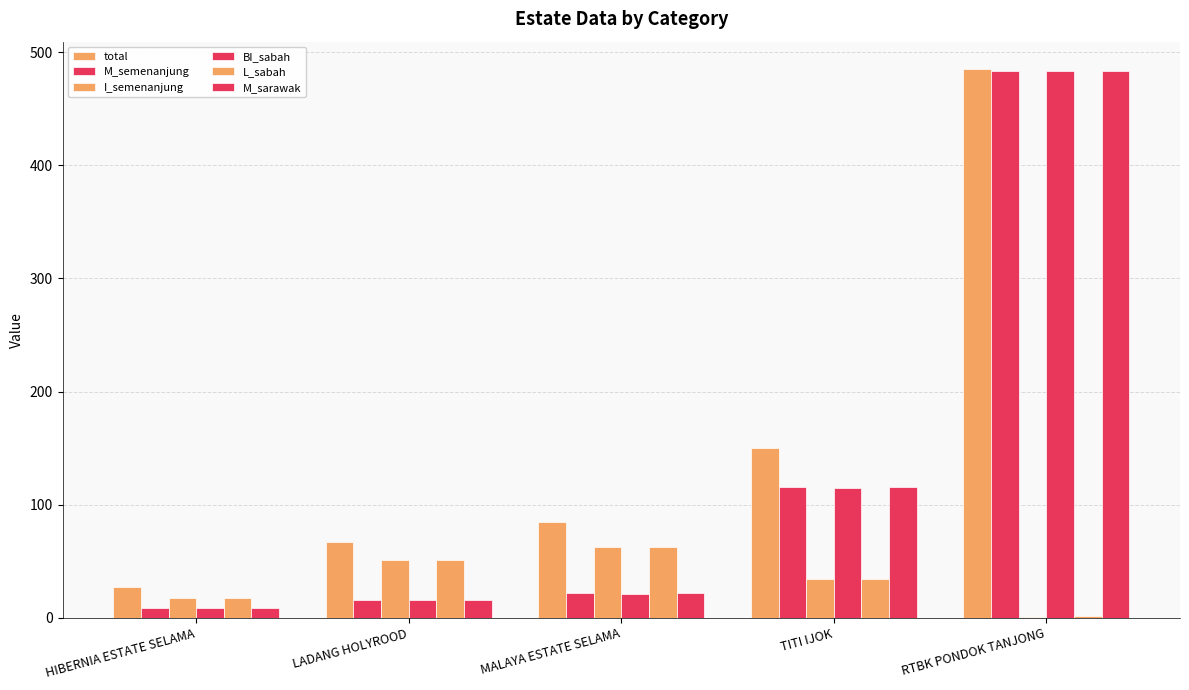

How many groups of bars are there?

5